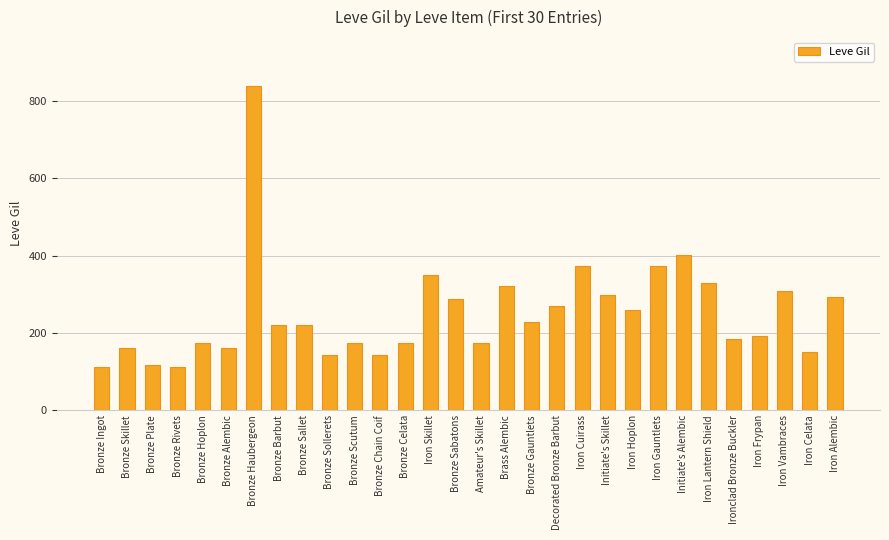

What is the change in value from Initiate's Skillet to Iron Hoplon?

-40